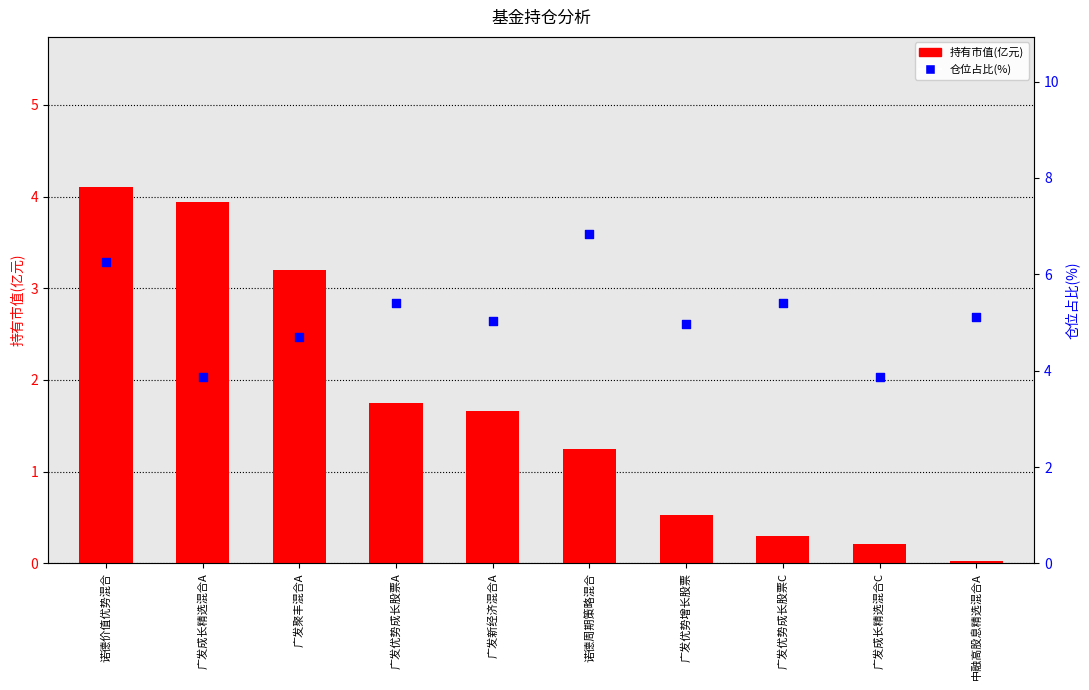

Which series has the largest total across all categories?

仓位占比(%)